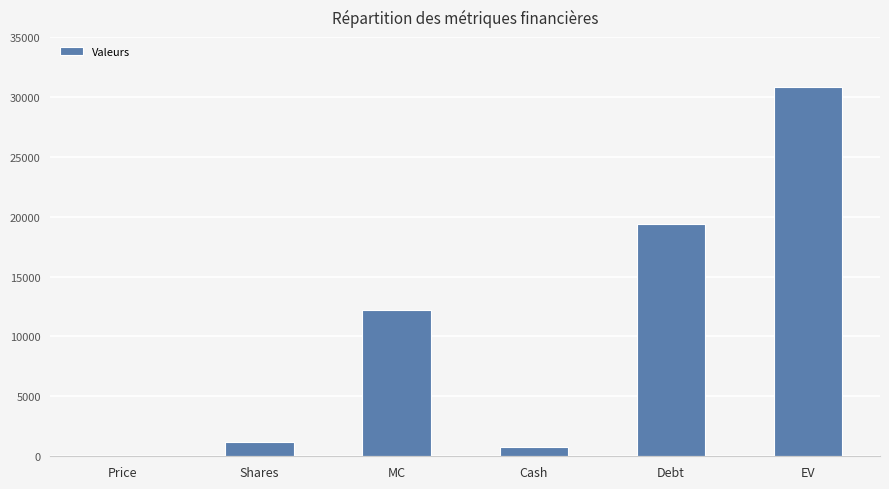

Which label corresponds to the largest value in the chart?

EV